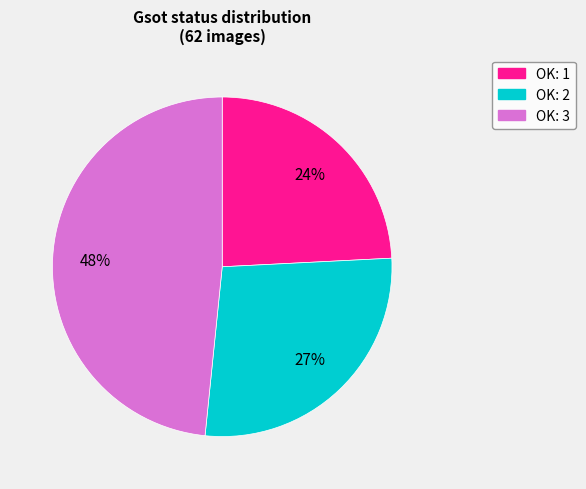

Approximately how many times larger is the value at OK: 2 compared to OK: 1?

1.1